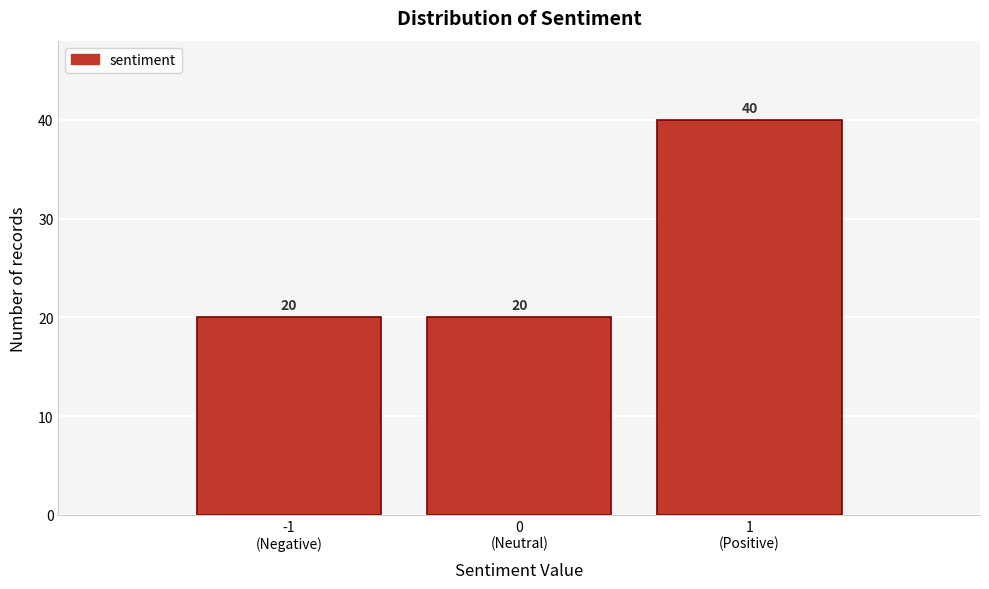

Reading left to right, extract all data points from this chart.

20	20	40